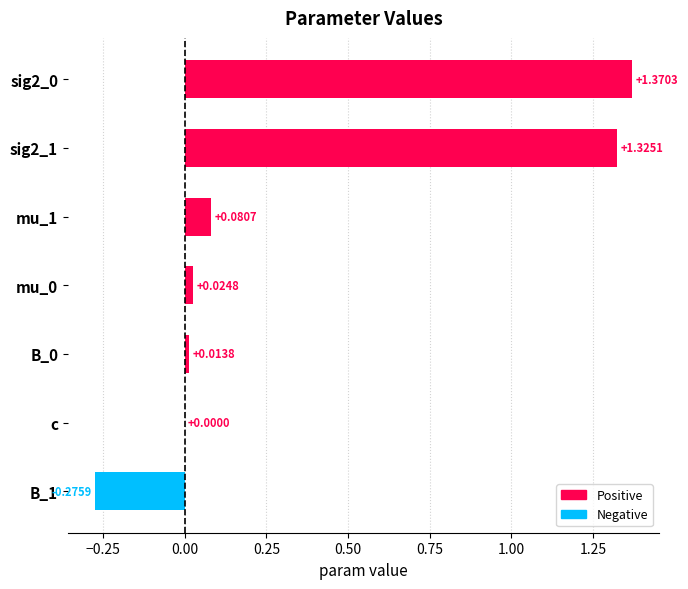

Are the bars grouped side by side (vs. stacked)?

No